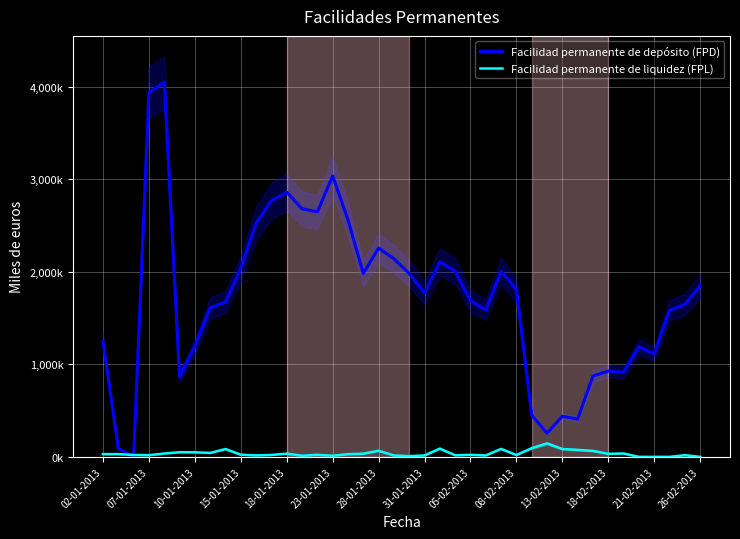

What value does the Facilidad permanente de depósito (FPD) series have at 26-02-2013, to the nearest 10?

1847100